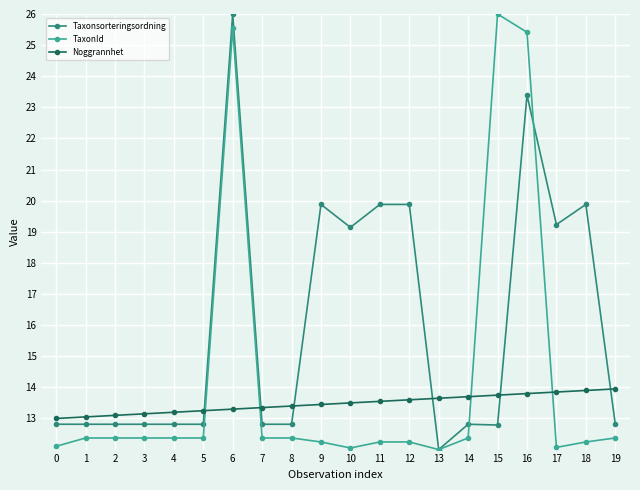

What is the value of the Noggrannhet point at the 15th from the left?

13.7